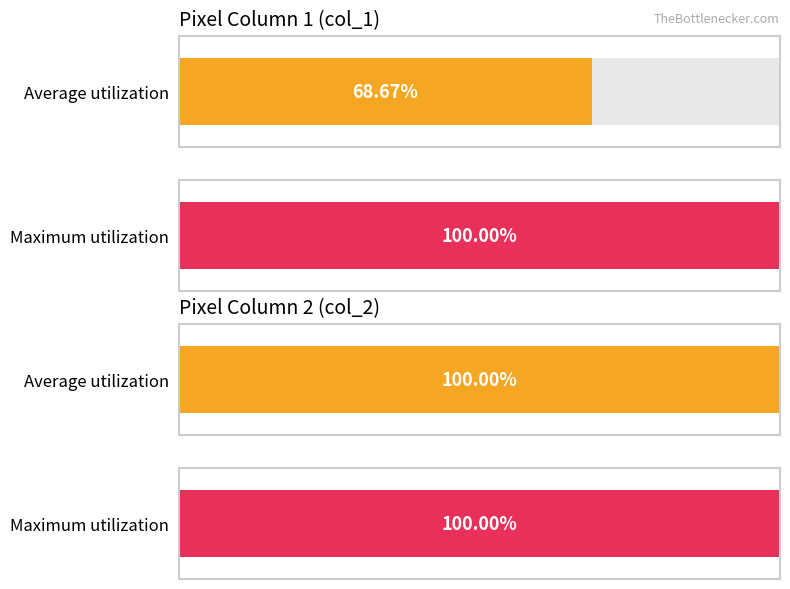

Between 6 and 19, which series saw the biggest shift?

Average utilization